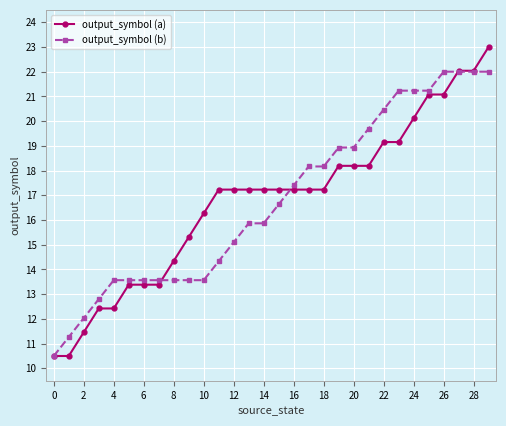

How many categories are shown in the chart?

30